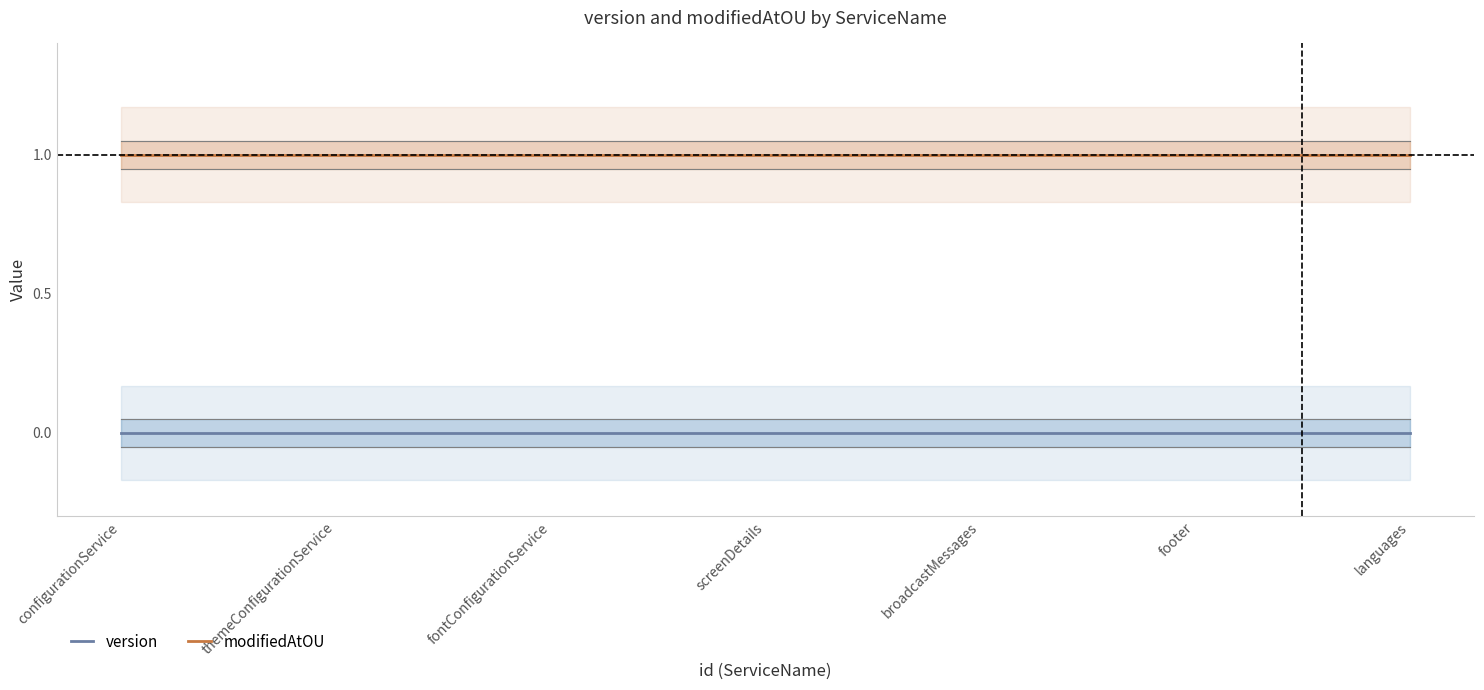

Reading right to left, what are all the values shown in this chart?

version: 0	0	0	0	0	0	0
modifiedAtOU: 1	1	1	1	1	1	1